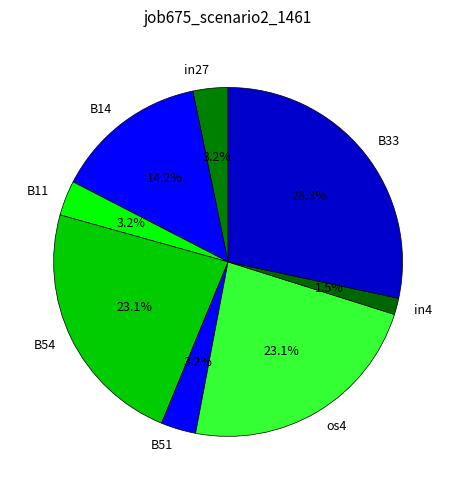

Between os4 and B33, which is larger?

B33